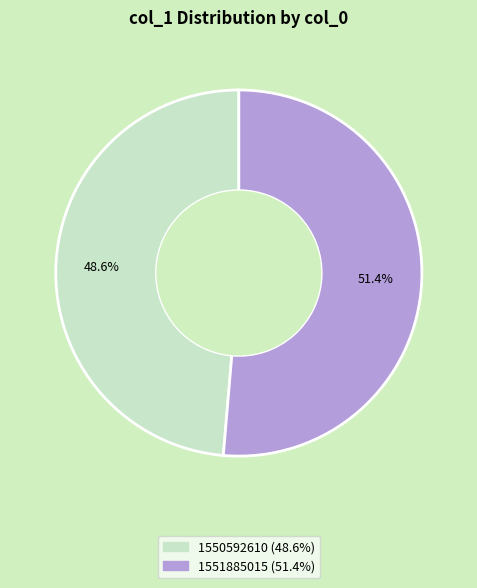

To the nearest percent, what is the combined percentage of 1550592610 and 1551885015?

100%